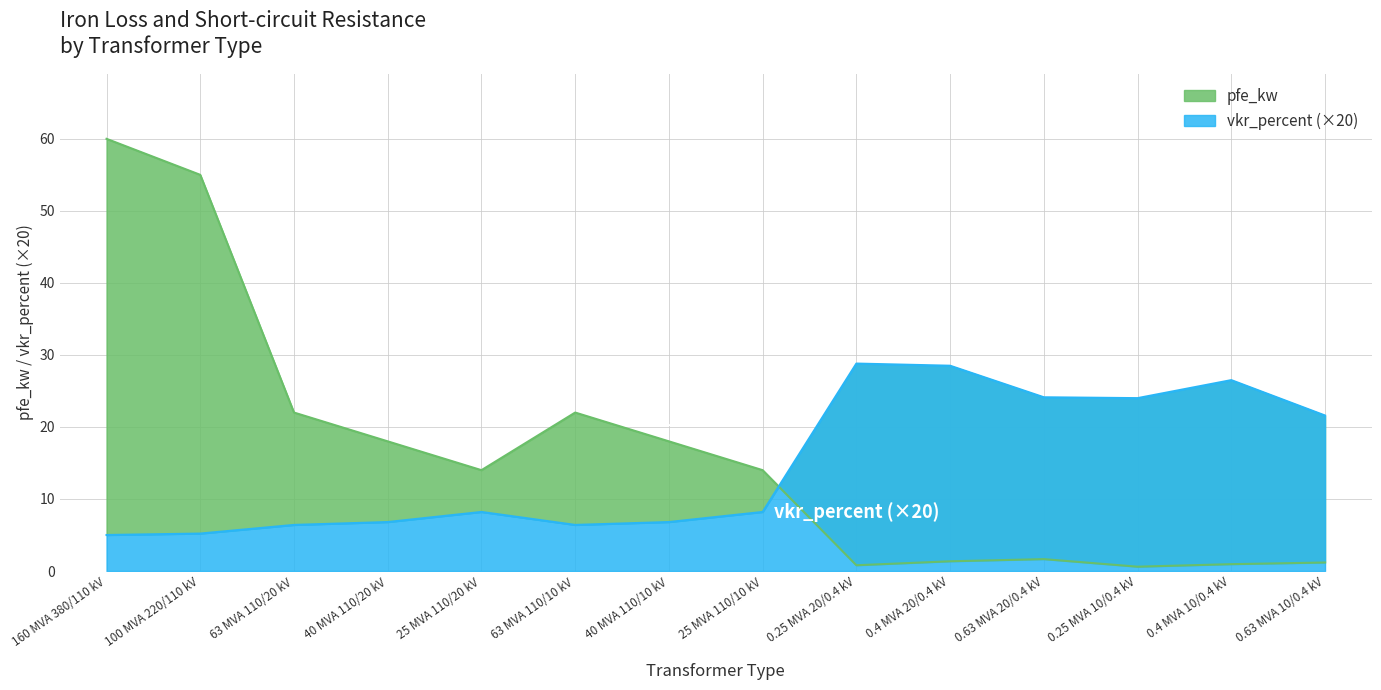

Which series has the widest spread of values?

pfe_kw